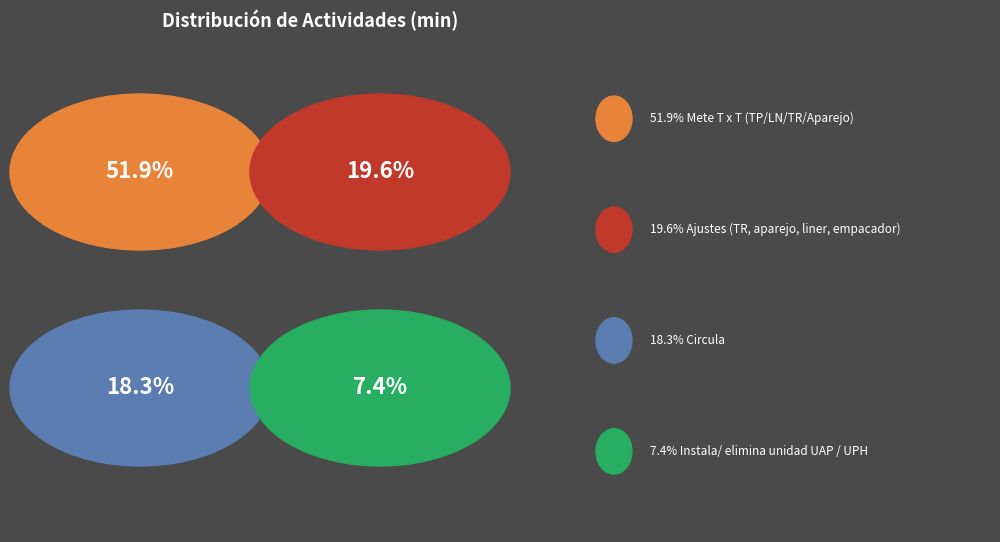

Does any single category account for the majority?

Yes